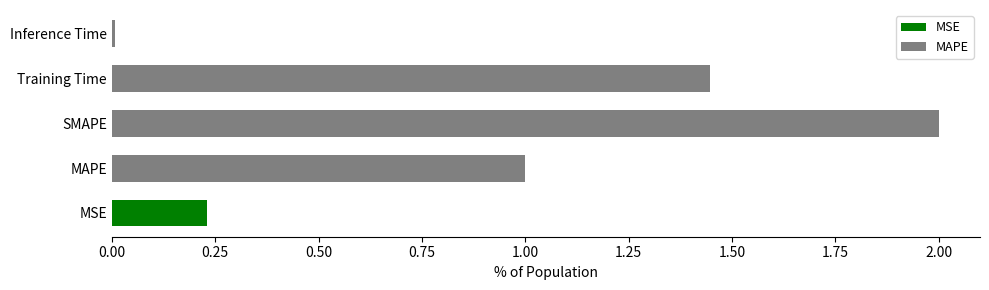

True or false: the data shows 0.0 at Inference Time.

True